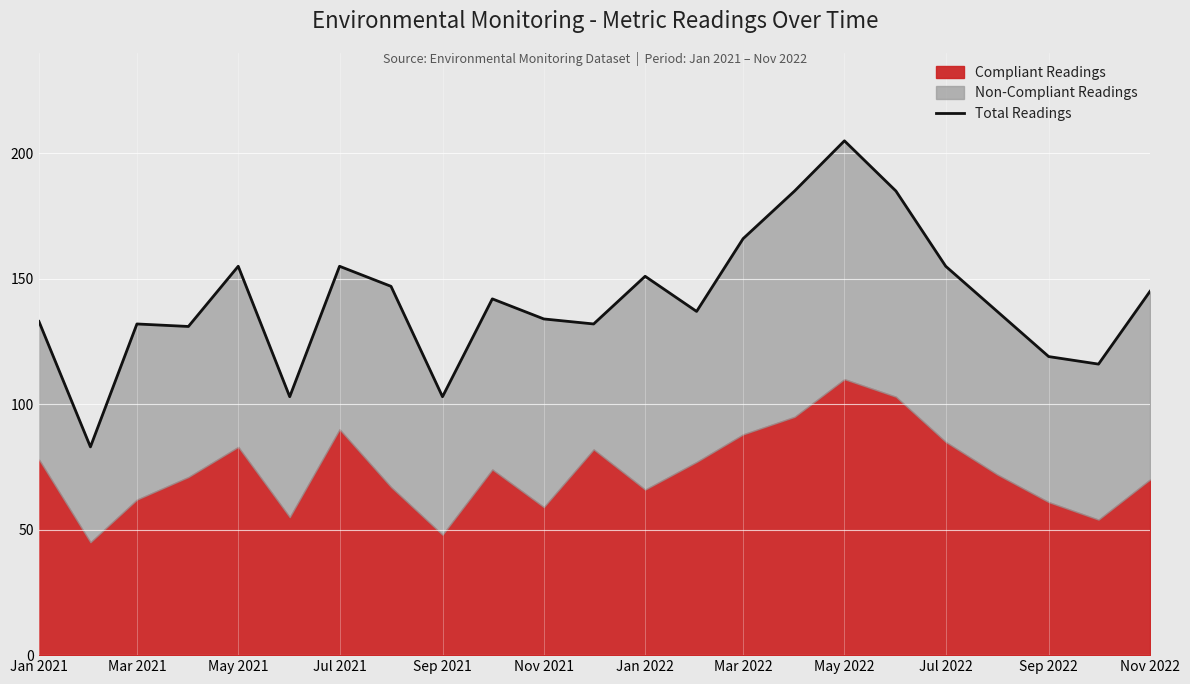

What is the difference between the second highest and minimum values?

102